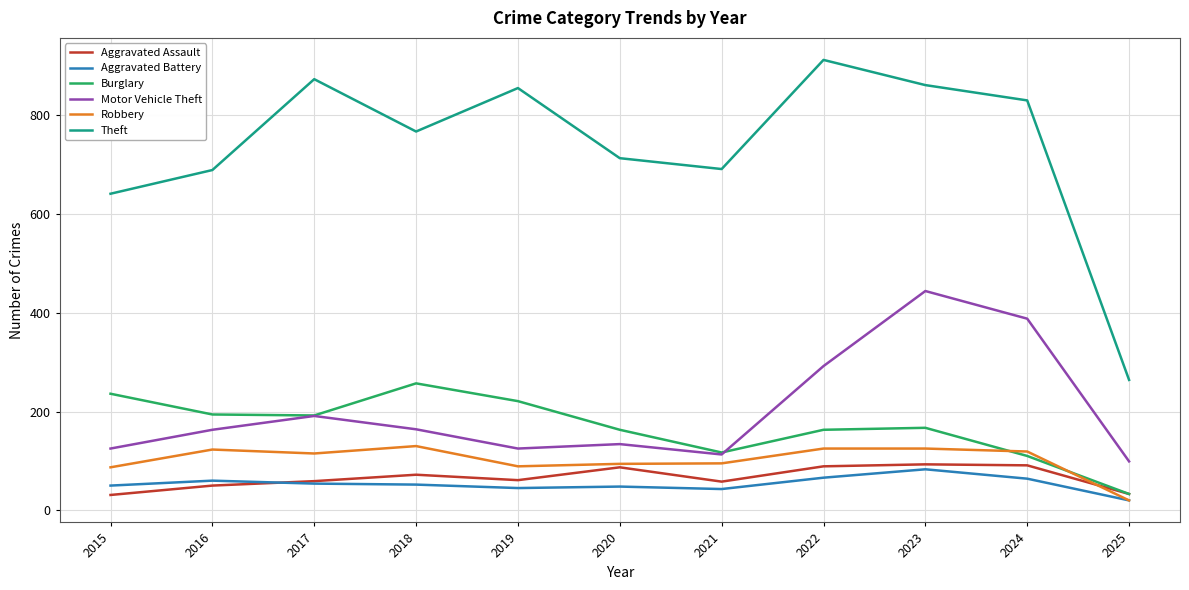

Which series has the largest total across all categories?

Theft